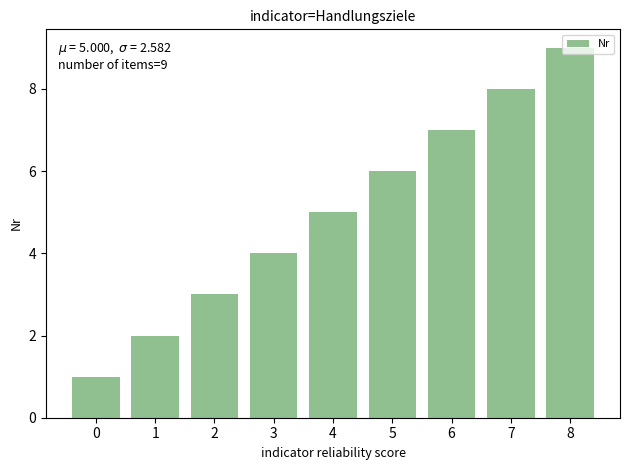

What is the average value?

5